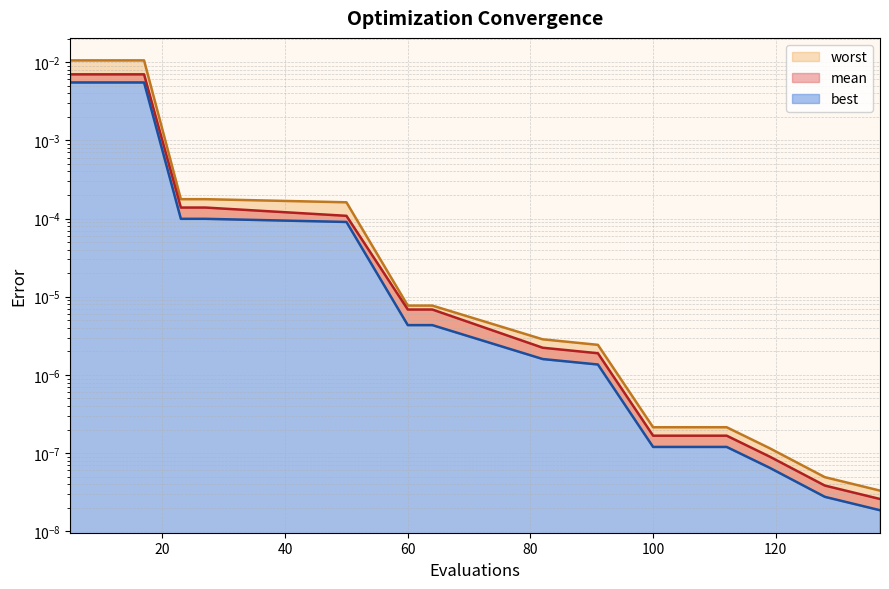

List the series in order of their peak value, lowest first.

best, mean, worst